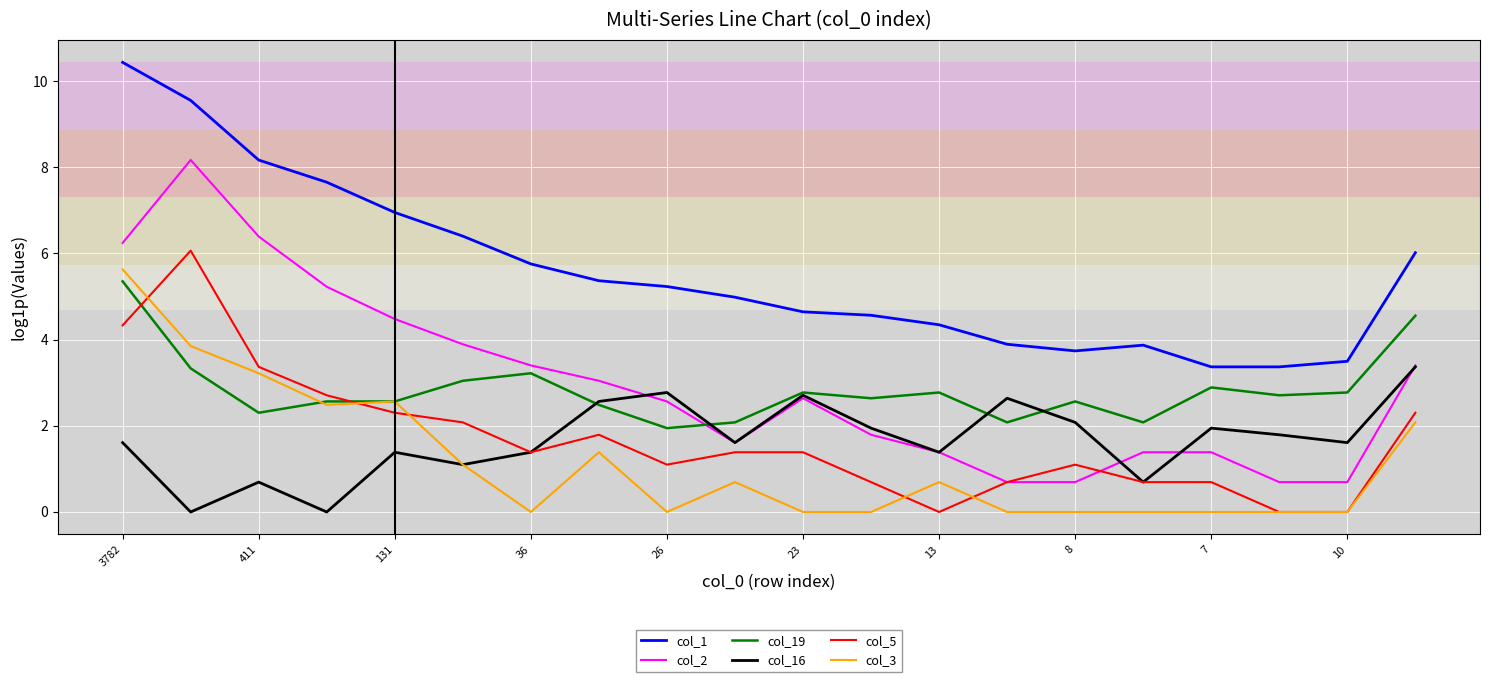

True or false: col_1 and col_3 intersect in this chart.

False